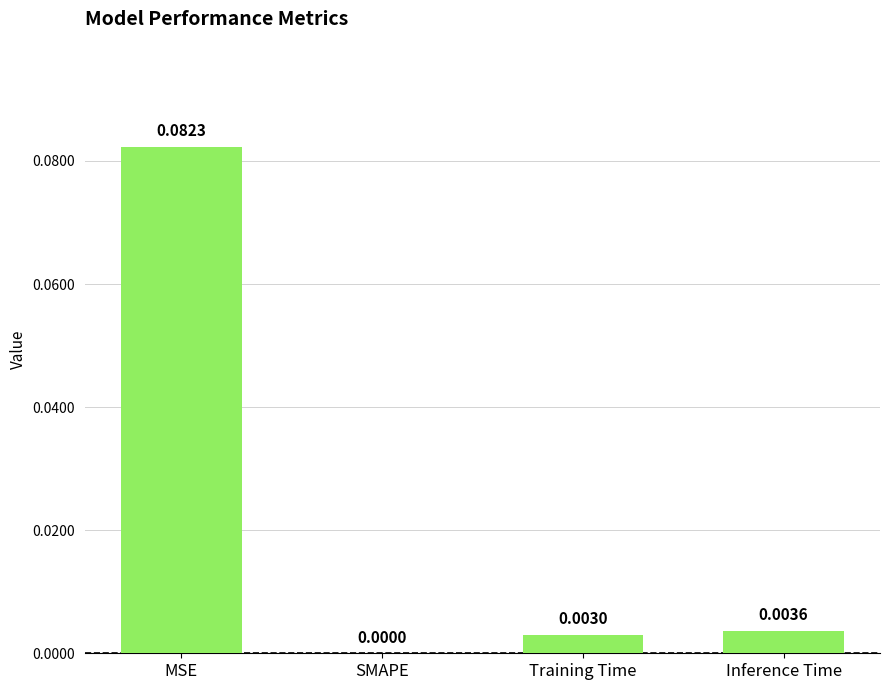

Between Inference Time and MSE, which is larger?

MSE